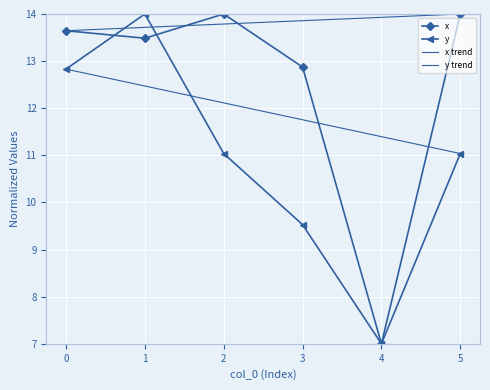

True or false: y has more than 2 interior local peaks.

False